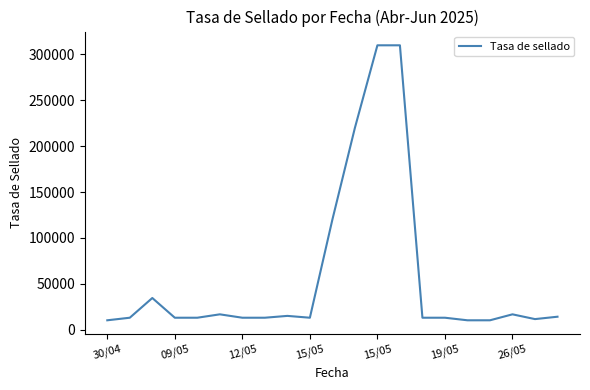

What is the greatest value displayed?

310000